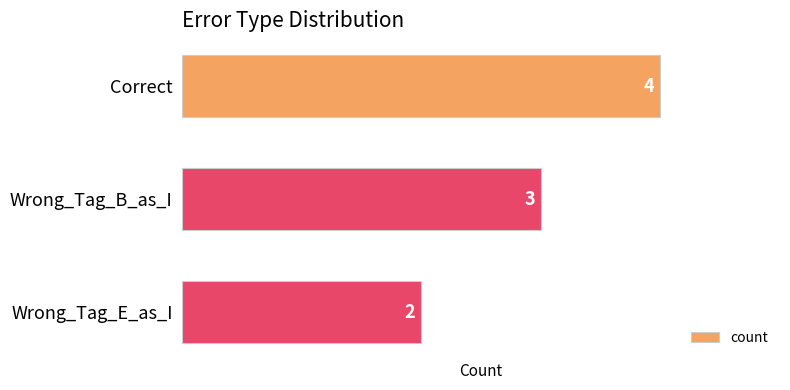

What is the greatest value displayed?

4